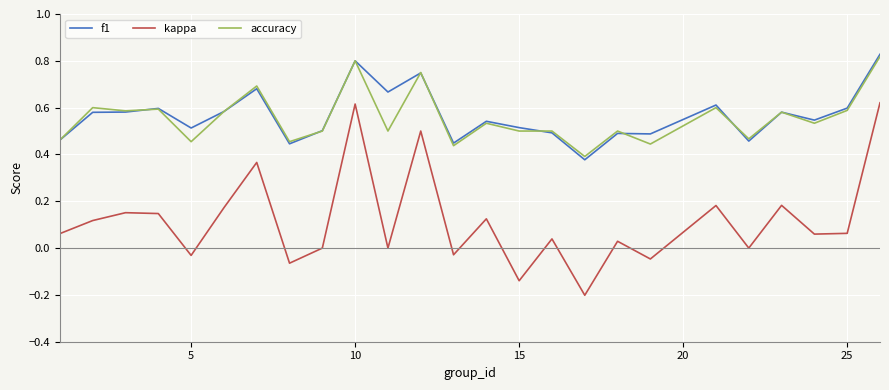

Which series has the largest range (max minus min)?

kappa